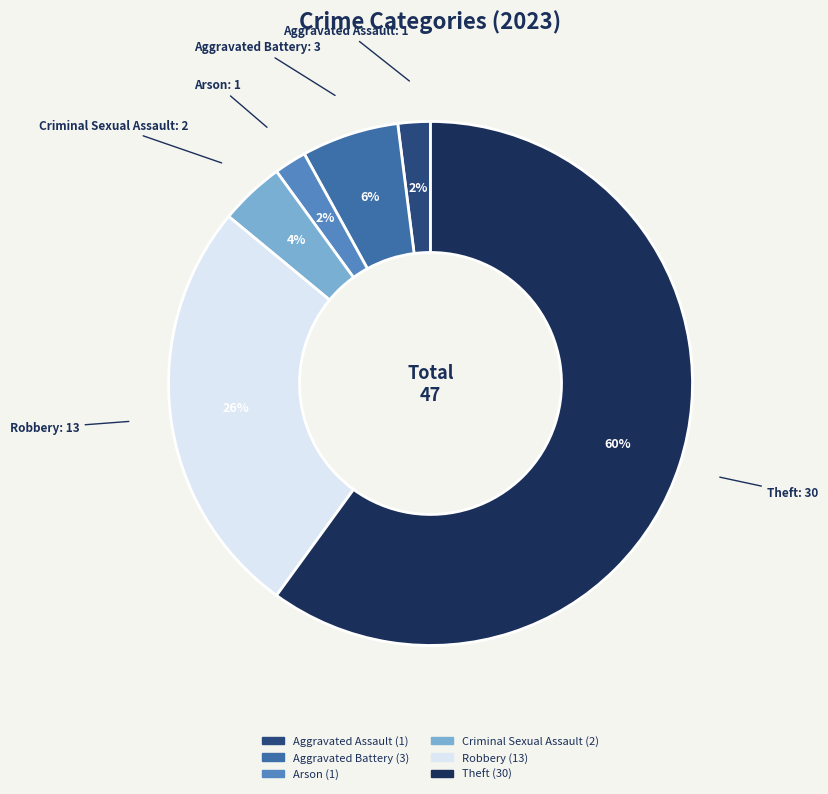

Which category has the biggest portion of the pie?

Theft